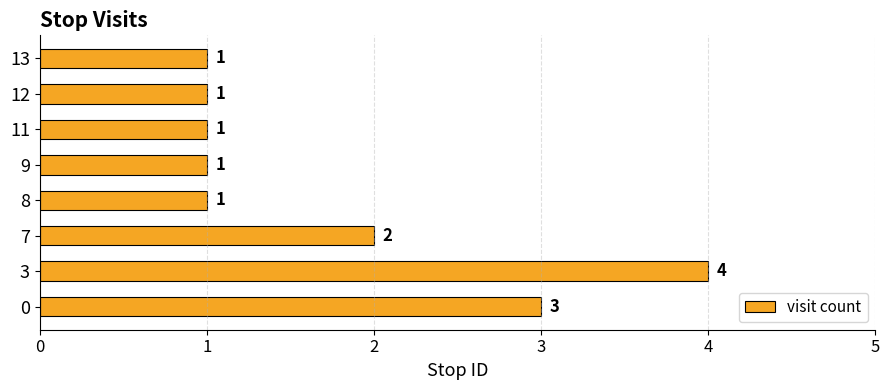

How many values are between 1 and 3?

7